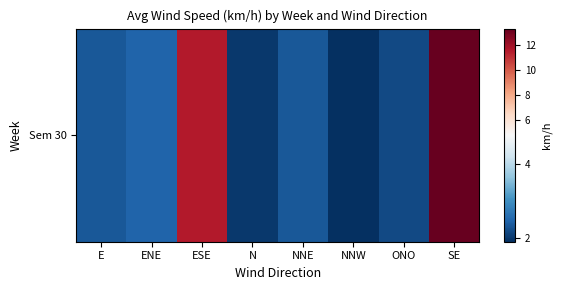

Which label corresponds to the largest value in the chart?

SE